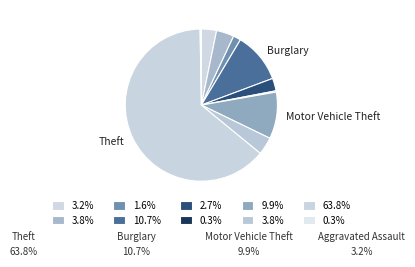

Count the number of slices in the pie.

10